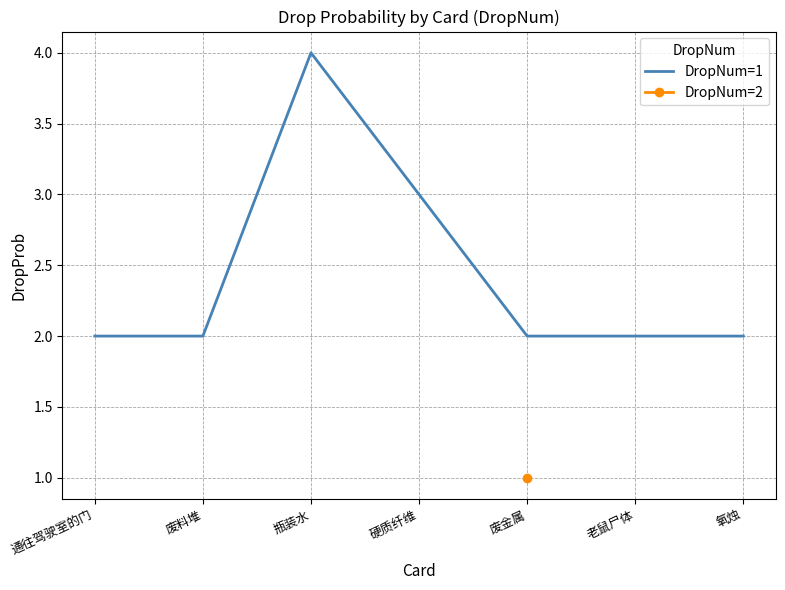

True or false: the data has more than 0 interior local peaks.

True